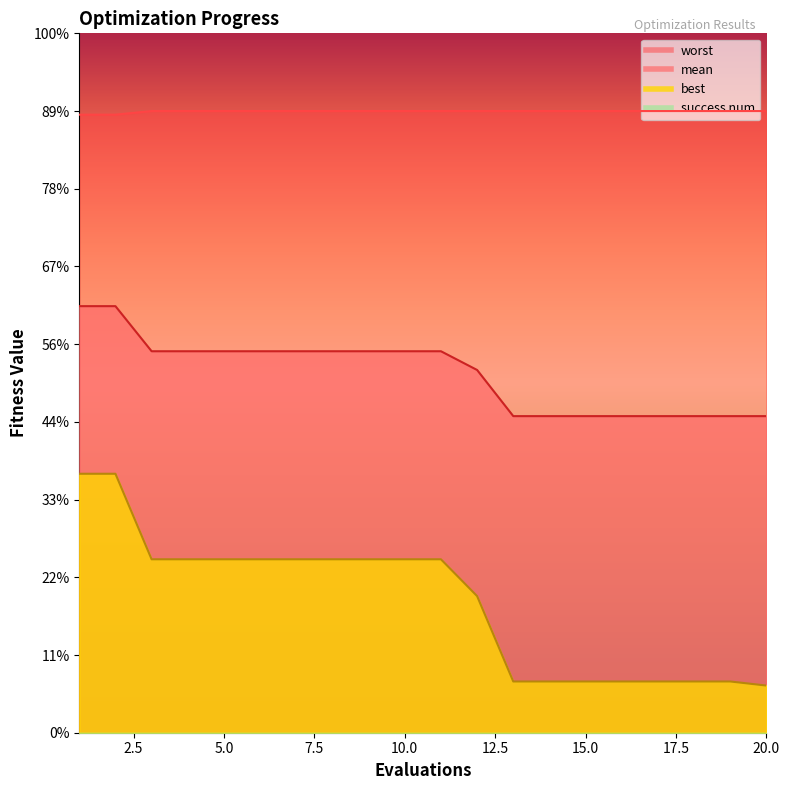

Reading right to left, transcribe all the data shown in this chart.

mean: 2.0	2.0	2.0	2.0	2.0	2.0	2.0	2.0	2.3	2.5	2.5	2.5	2.5	2.5	2.5	2.5	2.5	2.5	2.7	2.7
best: 0.3	0.3	0.3	0.3	0.3	0.3	0.3	0.3	0.9	1.1	1.1	1.1	1.1	1.1	1.1	1.1	1.1	1.1	1.7	1.7
worst: 4.0	4.0	4.0	4.0	4.0	4.0	4.0	4.0	4.0	4.0	4.0	4.0	4.0	4.0	4.0	4.0	4.0	4.0	4.0	4.0